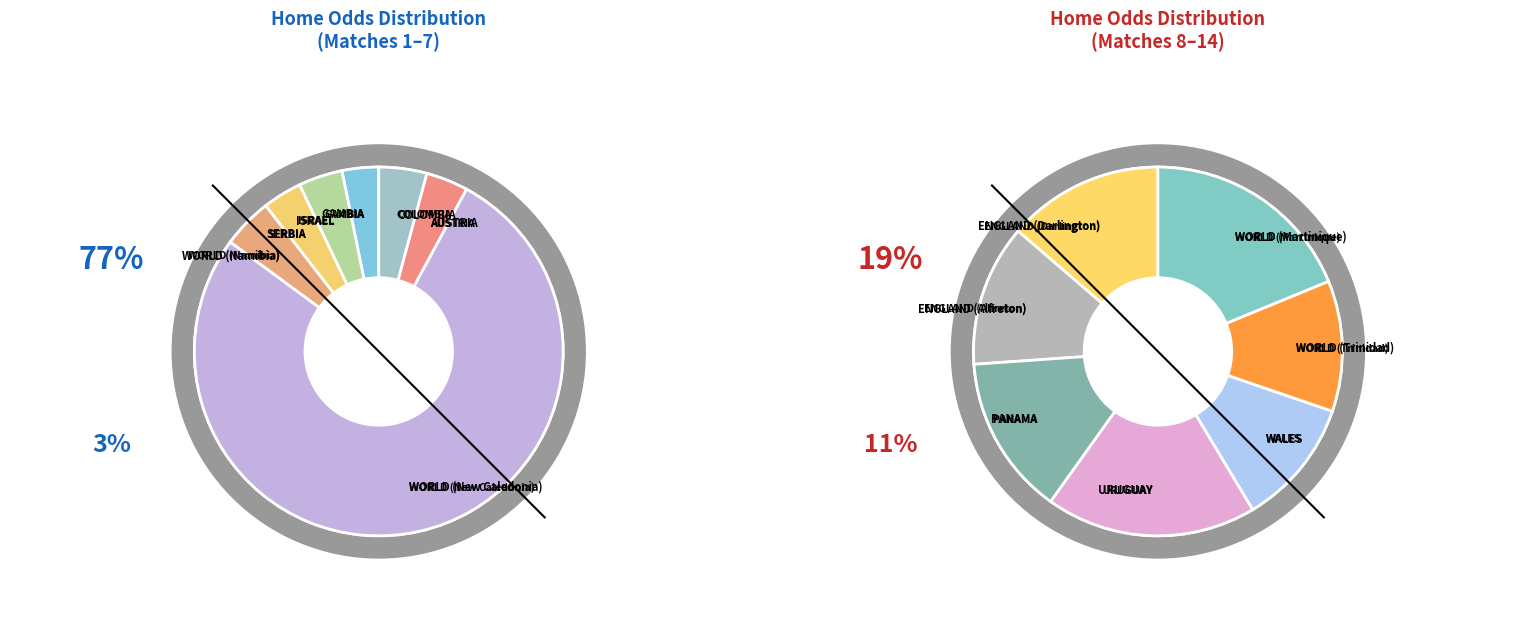

Is it true that WORLD (New Caledonia) is 75% of the pie?

False